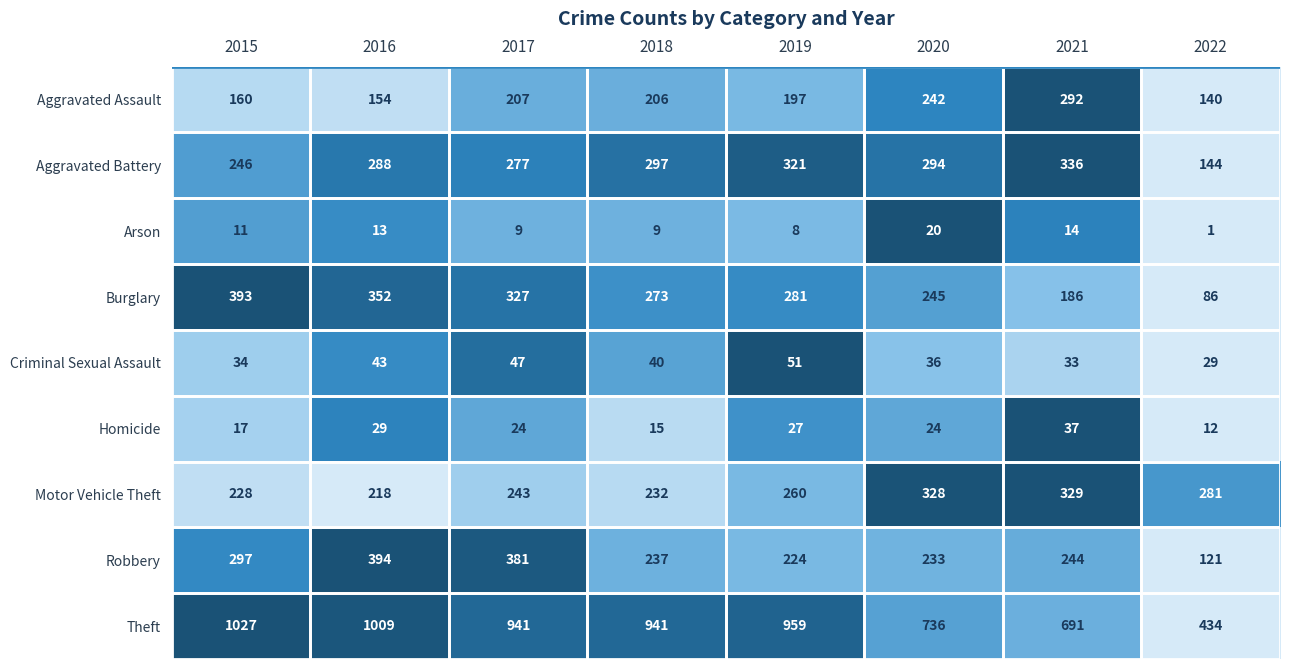

List the series in order of their peak value, lowest first.

Arson, Homicide, Criminal Sexual Assault, Aggravated Assault, Motor Vehicle Theft, Aggravated Battery, Burglary, Robbery, Theft